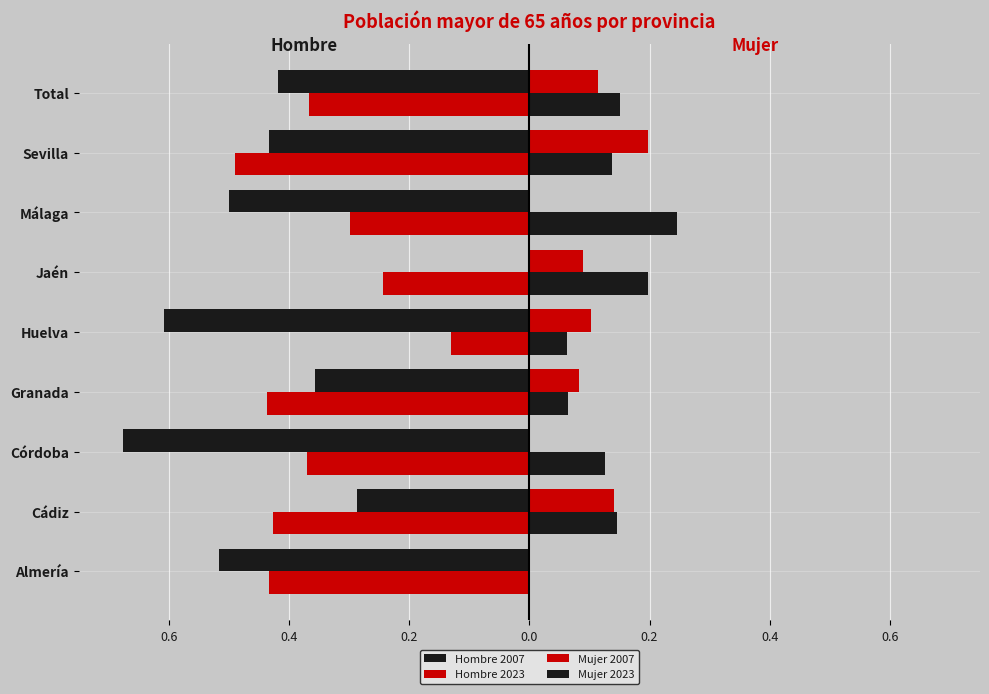

What is the difference between the maximum and minimum values in the Hombre 2023 series?

0.4